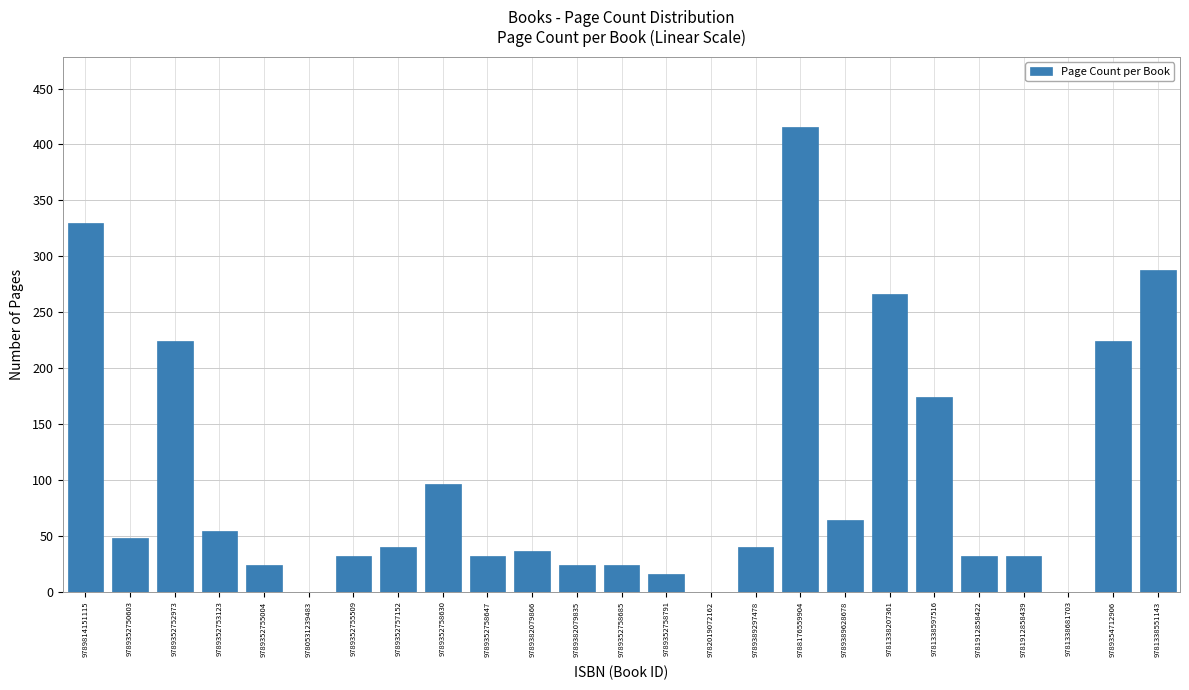

Reading left to right, list all the values displayed in this chart.

9789814151115=330	9789352750603=48	9789352752973=224	9789352753123=54	9789352755004=24	9780531239483=0	9789352755509=32	9789352757152=40	9789352758630=96	9789352758647=32	9789382079866=36	9789382079835=24	9789352758685=24	9789352758791=16	9782019072162=0	9789389297478=40	9788176559904=416	9789389628678=64	9781338207361=266	9781338597516=174	9781912858422=32	9781912858439=32	9781338681703=0	9789354712906=224	9781338551143=288